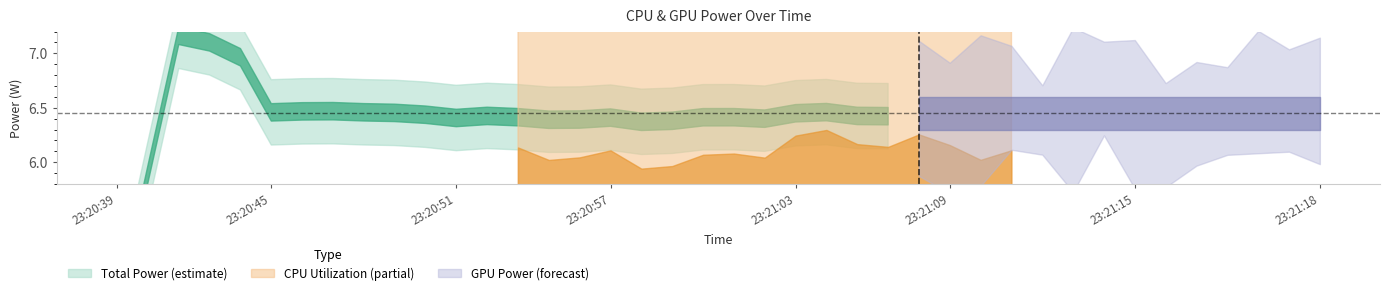

What is the minimum value for Total Power?

6.4